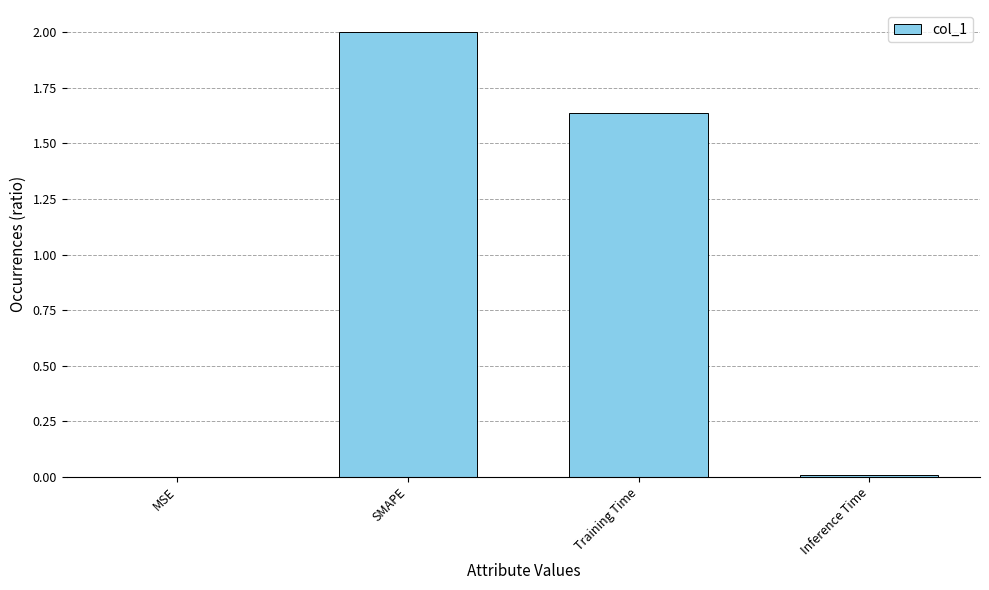

True or false: the data shows 2.0 at SMAPE.

True